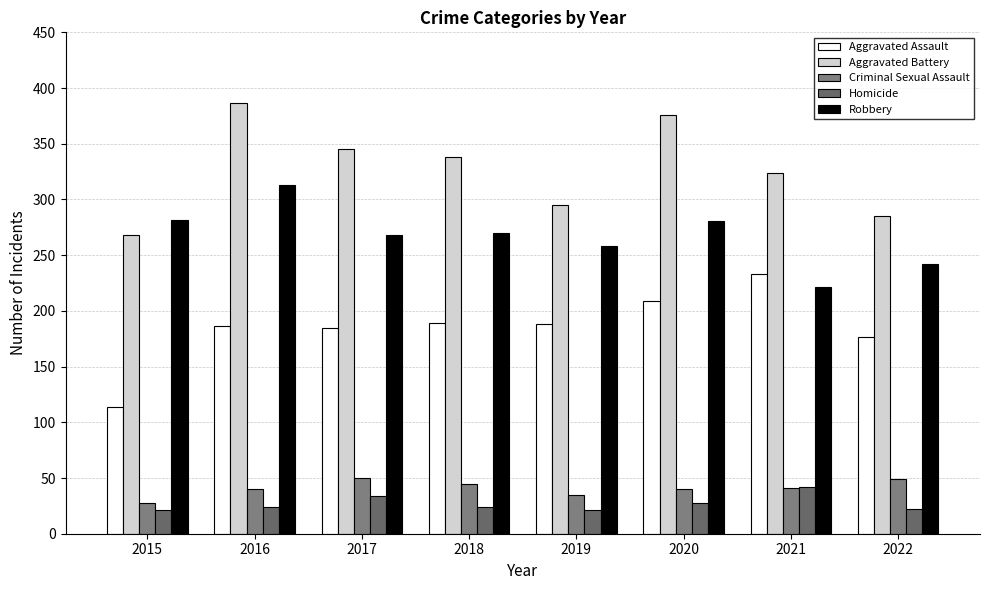

The value of Aggravated Battery at 2017 is 345. True or false?

True